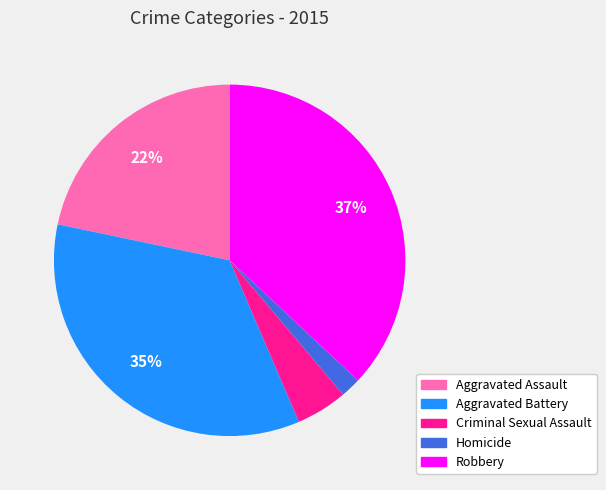

What percentage is the Robbery slice, to the nearest percent?

37%